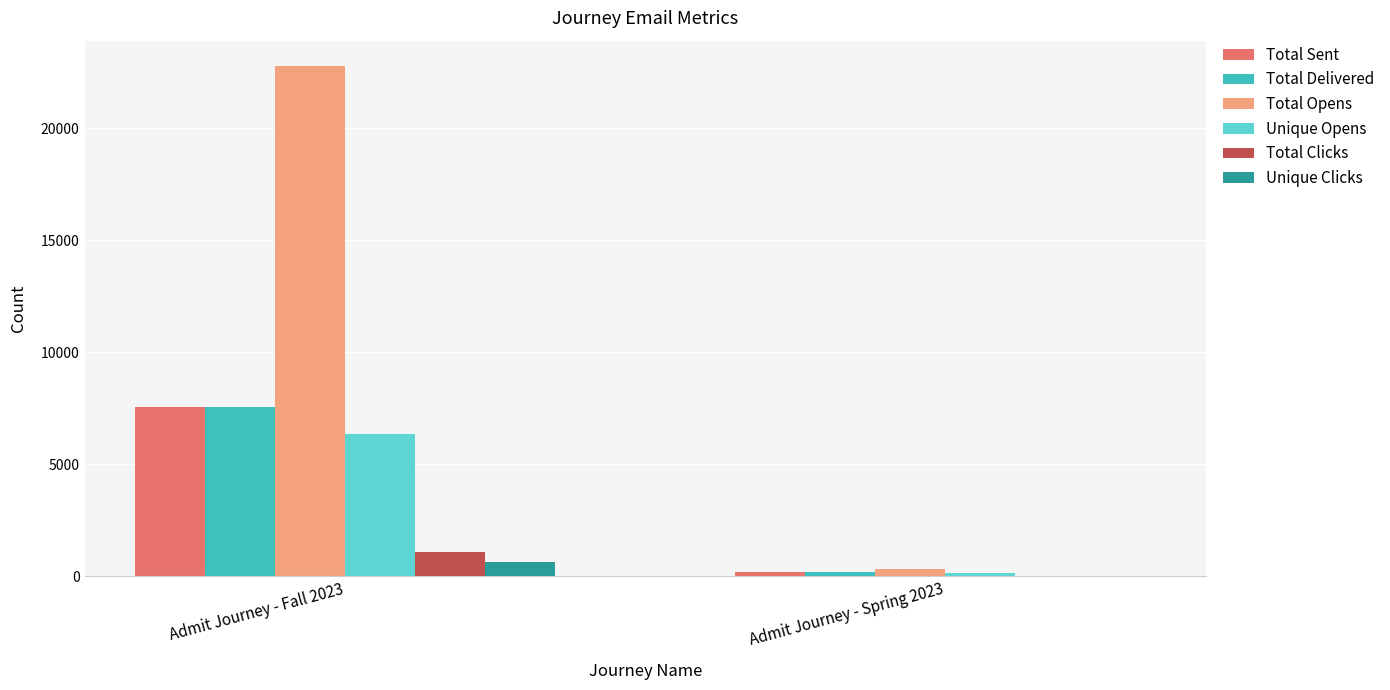

What is the sum of the Total Clicks values at Admit Journey - Fall 2023 and Admit Journey - Spring 2023?

1054